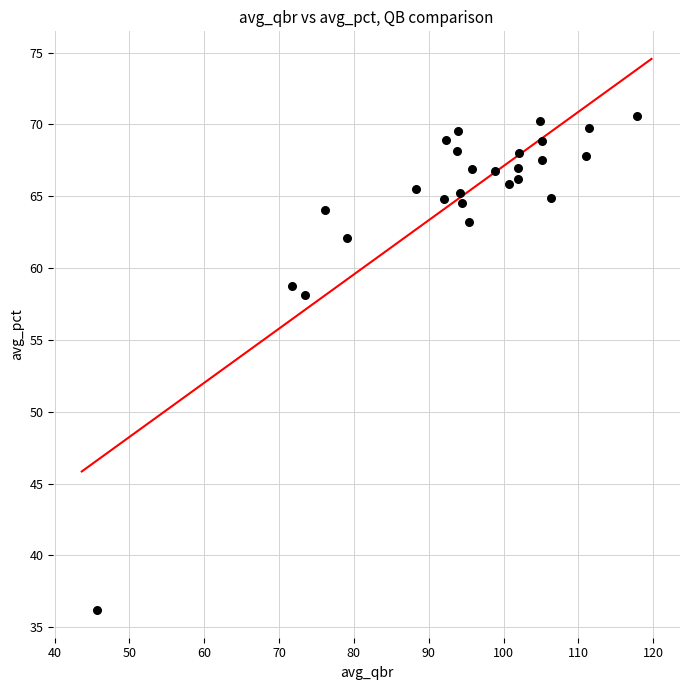

What is the range of Y values (max minus min)?

34.4